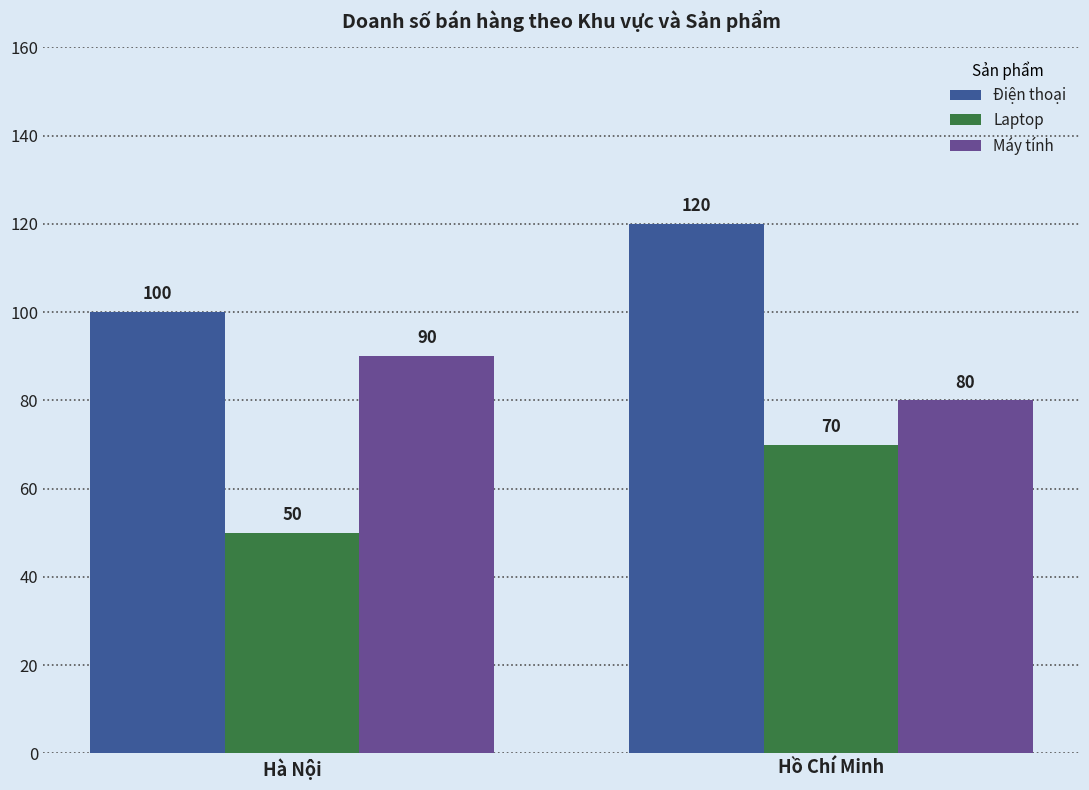

What is the difference between the highest and lowest values at Hồ Chí Minh?

50